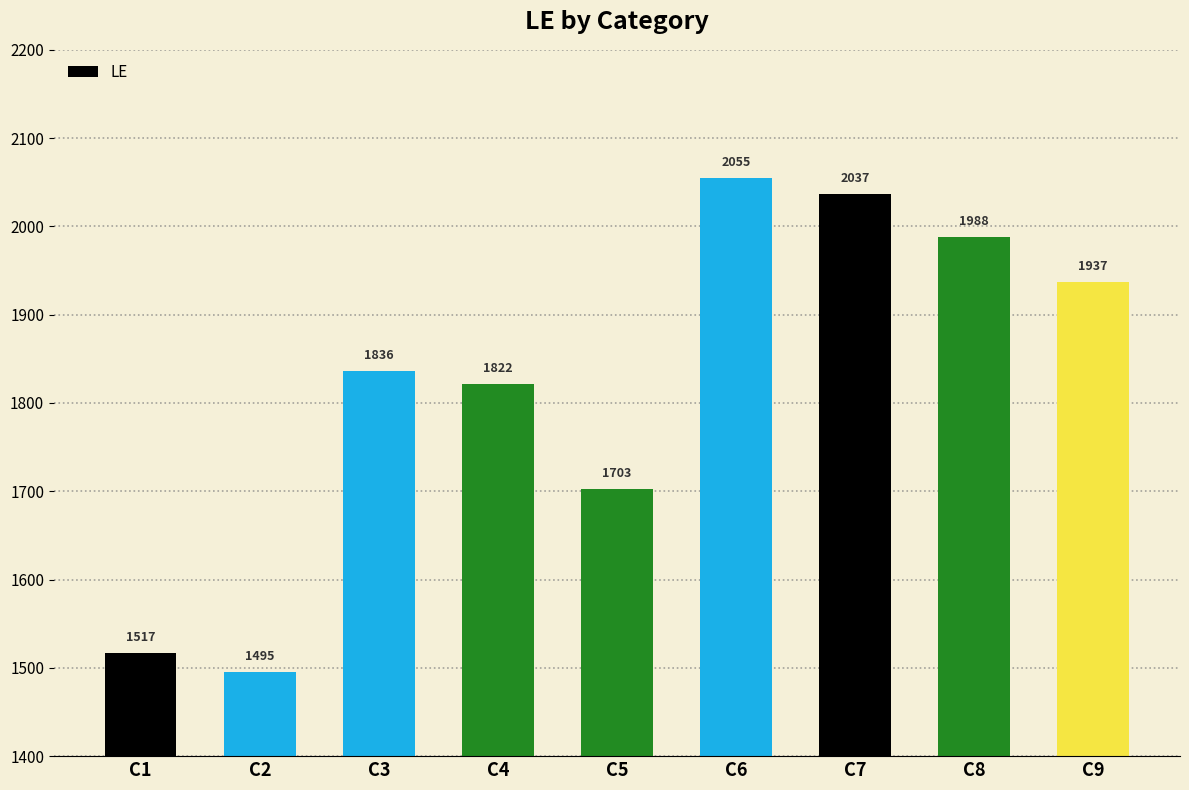

What is the value of the 7th bar from the left?

2037